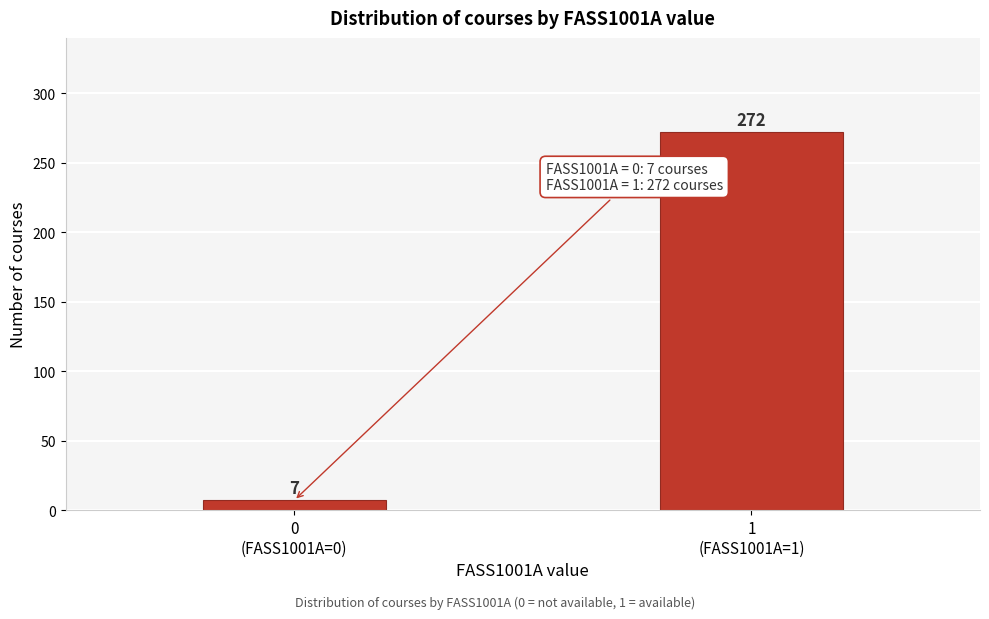

Reading left to right, transcribe all the data shown in this chart.

7	272